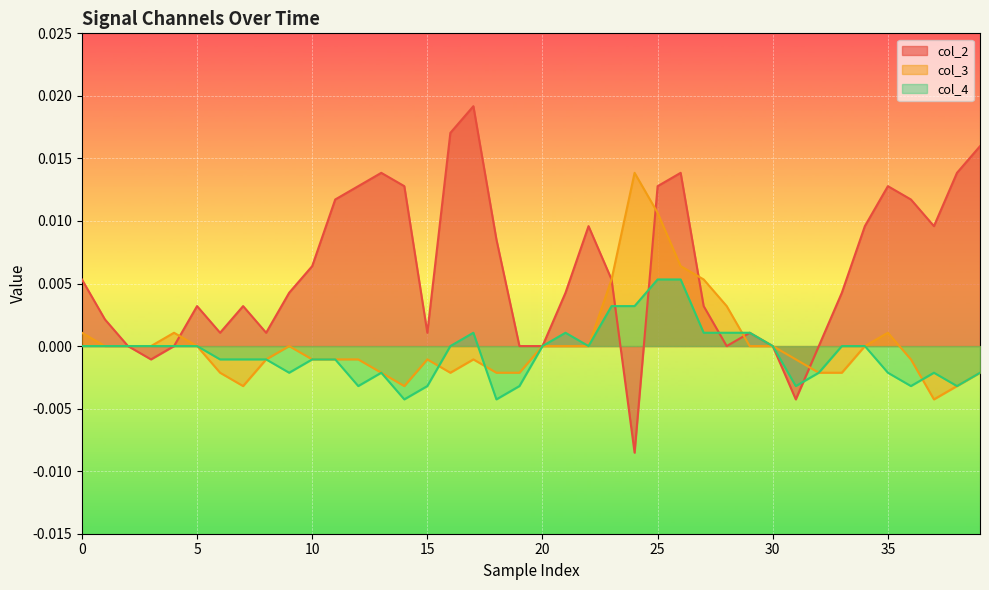

After their last crossing, which series has the higher values: col_4 or col_3?

col_4